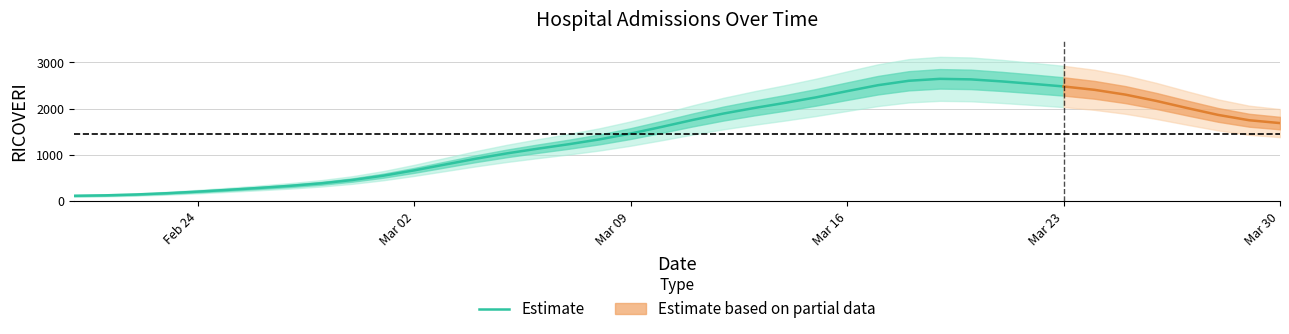

What is the value of the 14th point from the left?

916.5